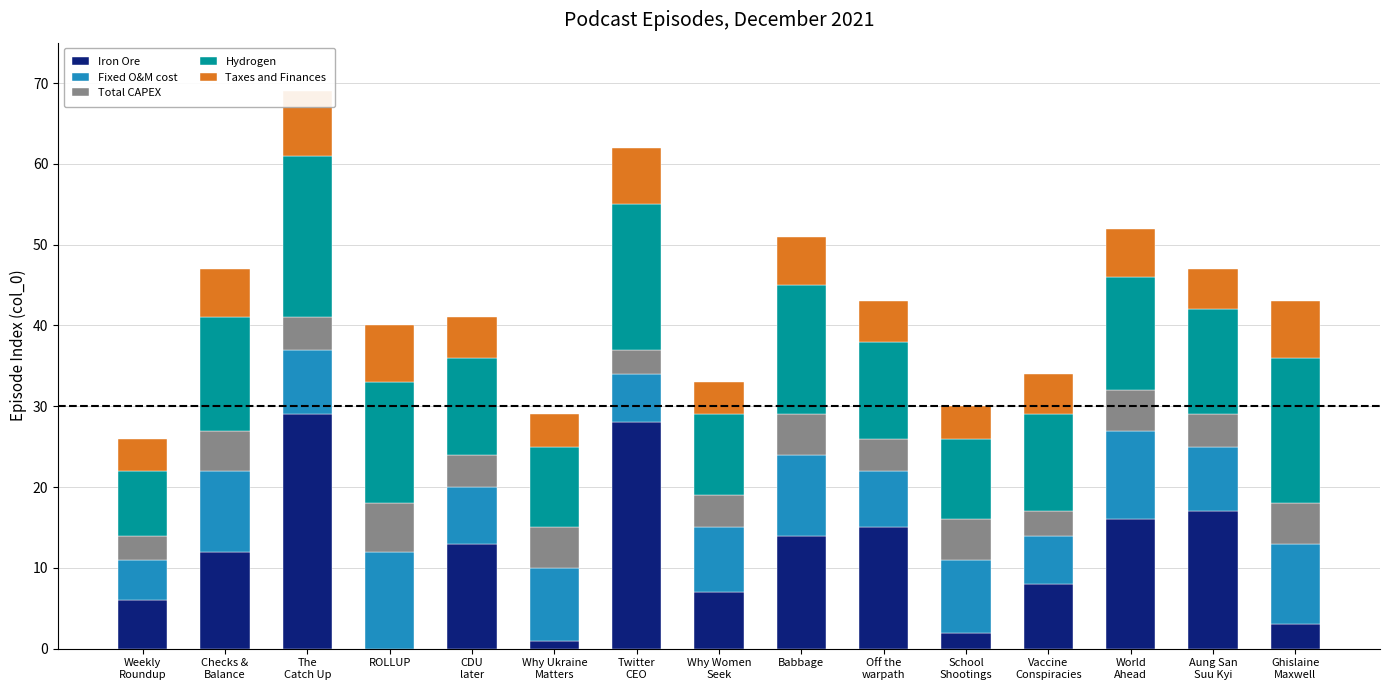

What is the difference between the second highest and minimum values in the Iron Ore series?

28